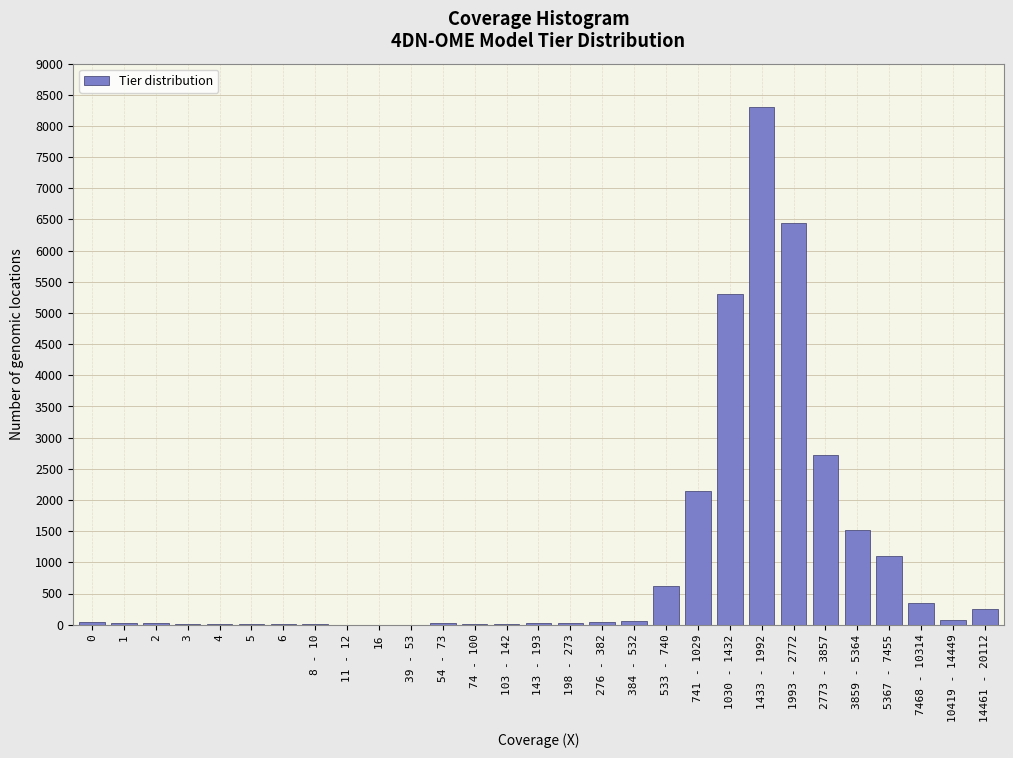

What is the sum of all values?

29175